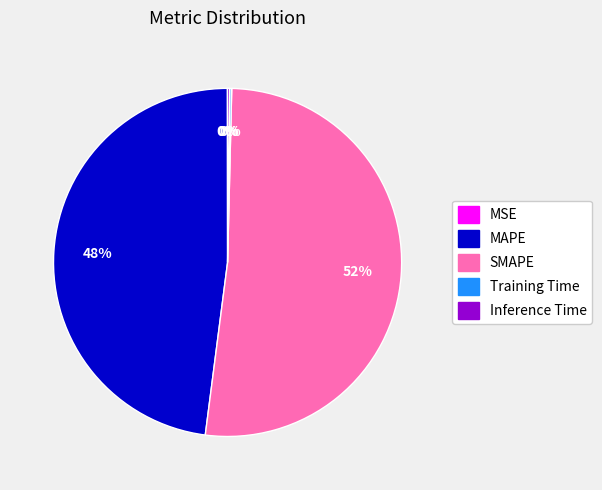

Is it true that SMAPE is 52% of the pie?

True